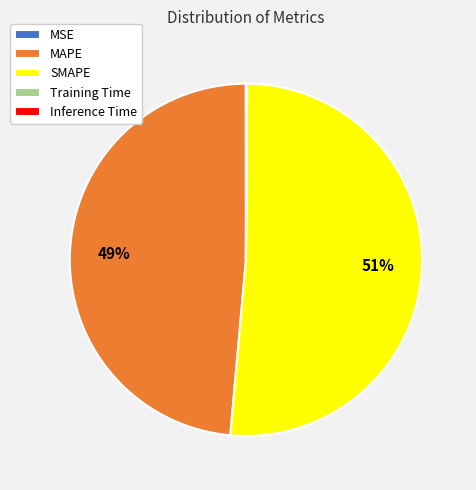

True or false: MAPE accounts for 49% of the total.

True